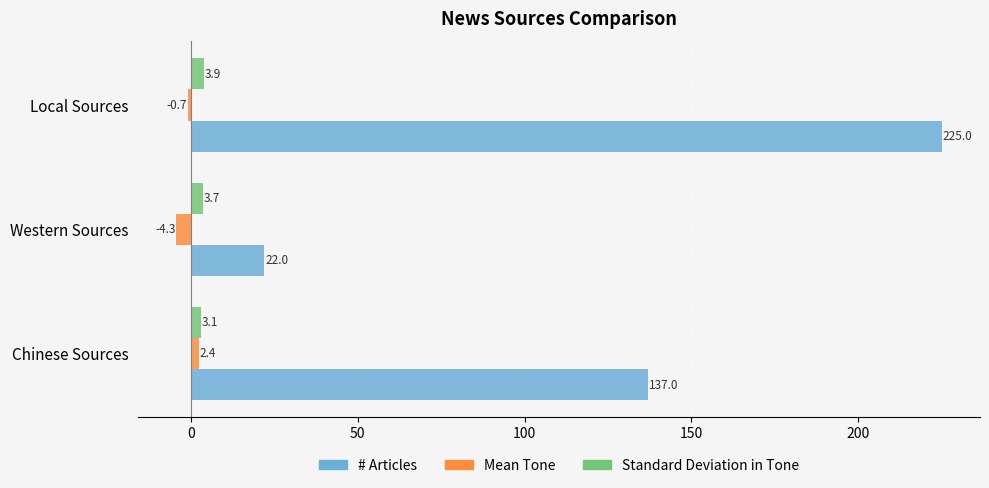

Which series changed the most between Chinese Sources and Western Sources?

# Articles